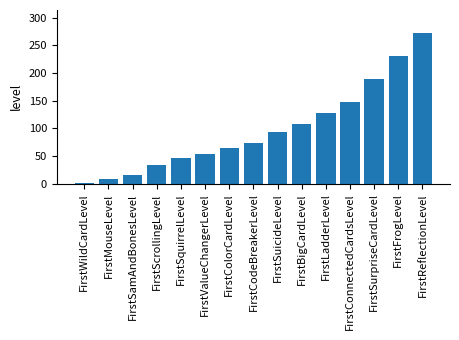

Which label corresponds to the largest value in the chart?

FirstReflectionLevel